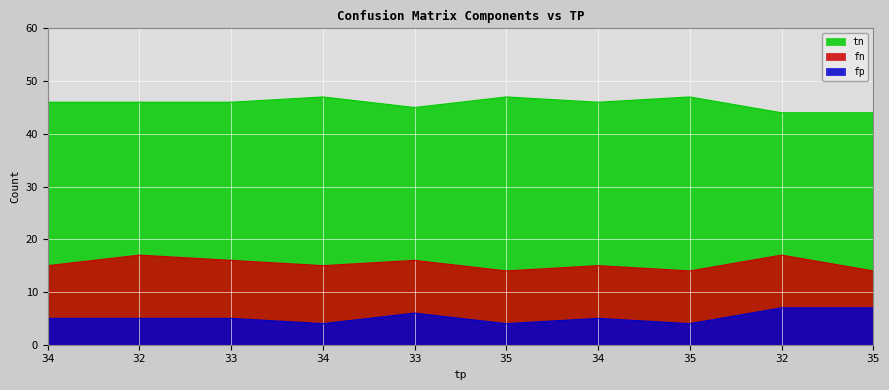

What is the value of the fn point at the 5th from the left?

16